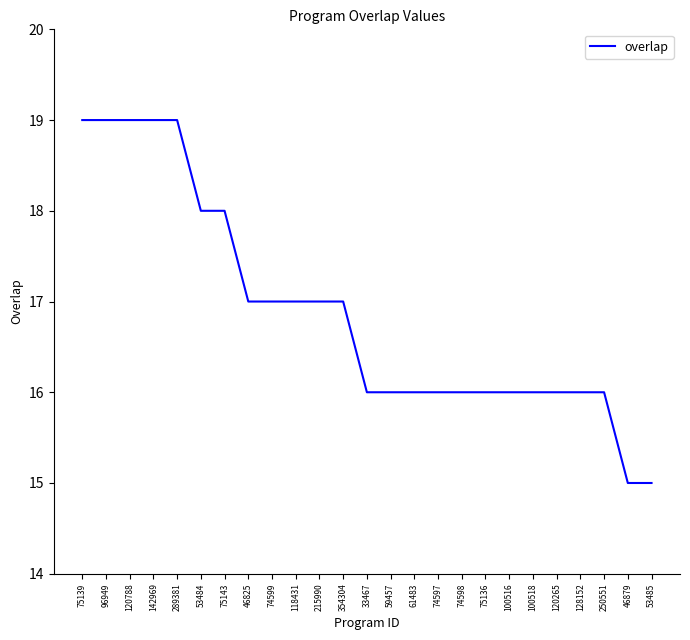

What is the difference between the maximum and minimum values?

4